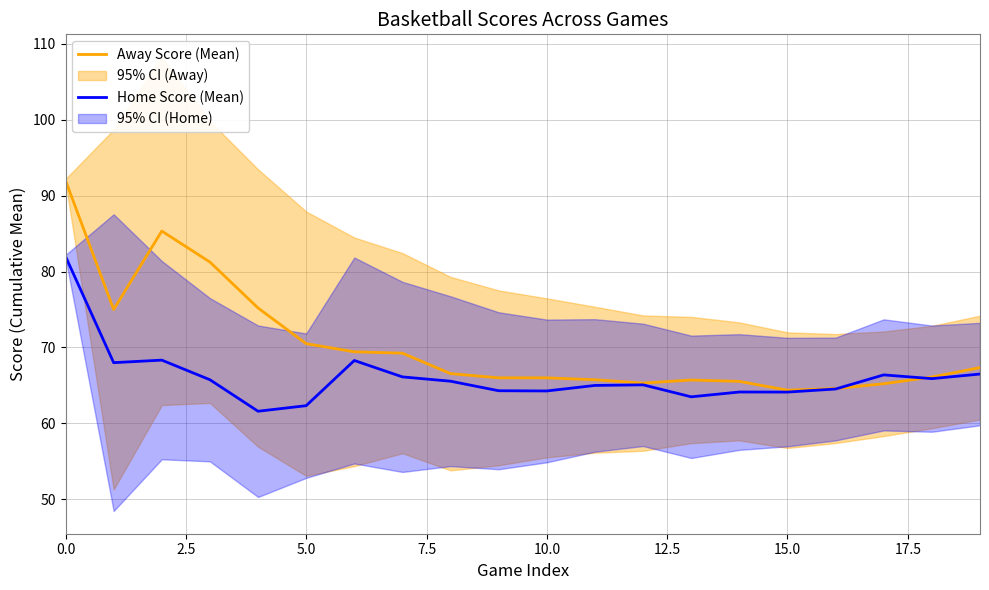

What is the total value across all series at 17.5?

135.4